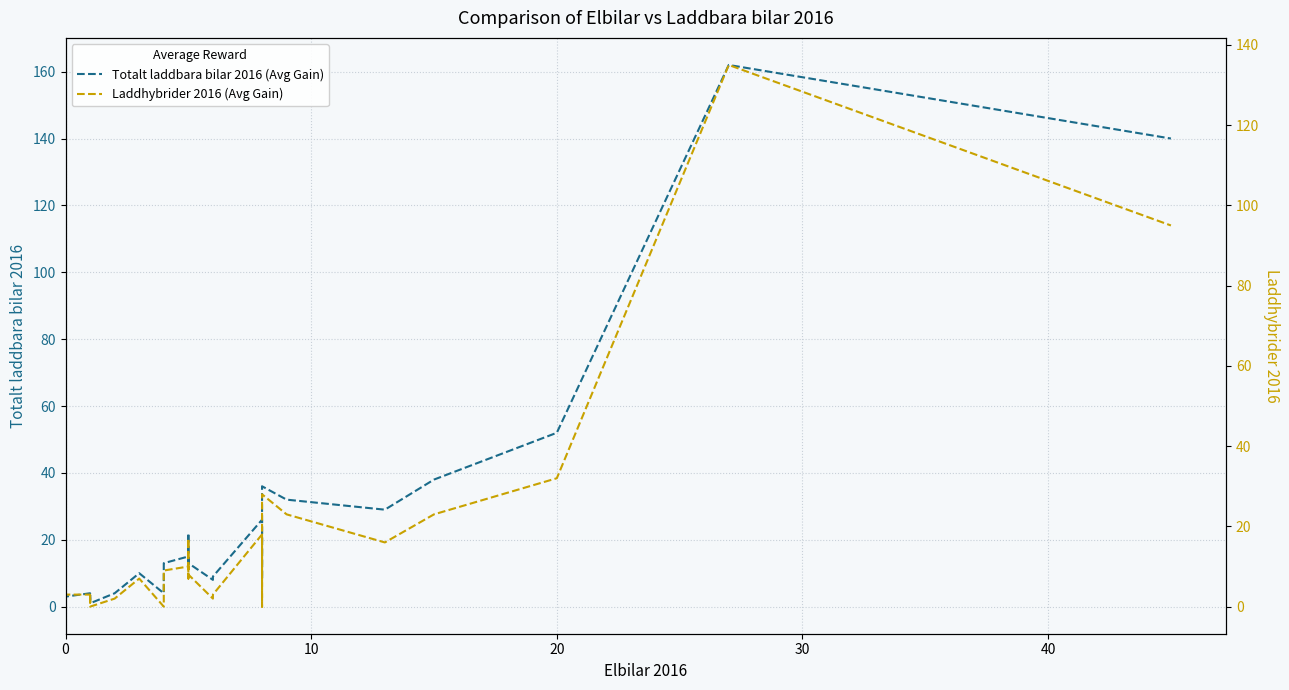

Which series has the widest spread of values?

Totalt laddbara bilar 2016 (Avg Gain)